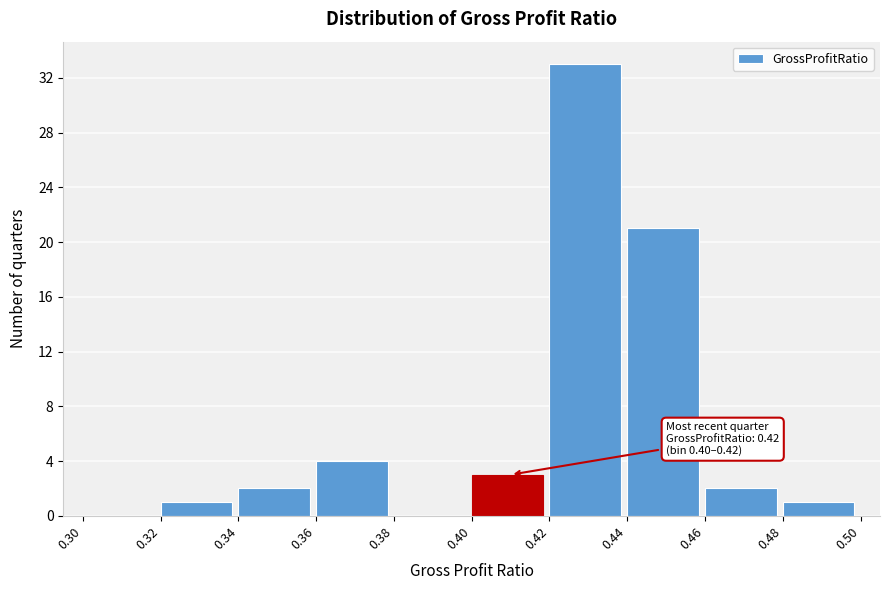

Which range on the x-axis has the tallest bar?

0.42 to 0.44